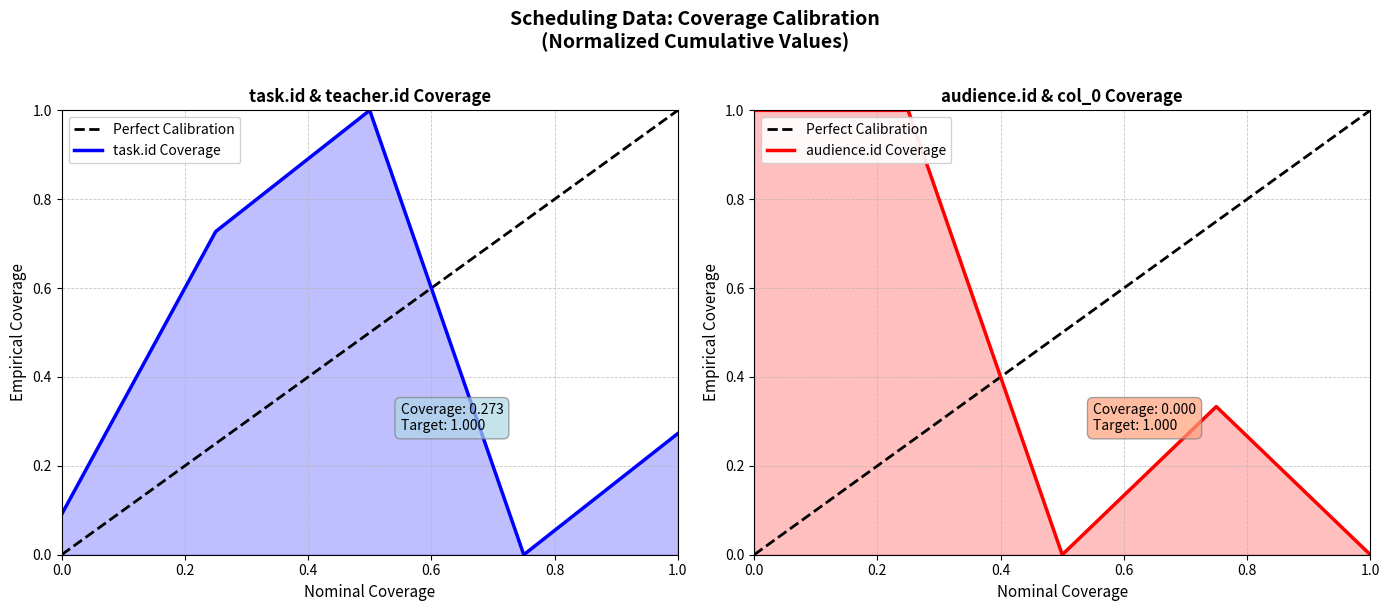

True or false: Perfect Calibration and task.id Coverage intersect in this chart.

True